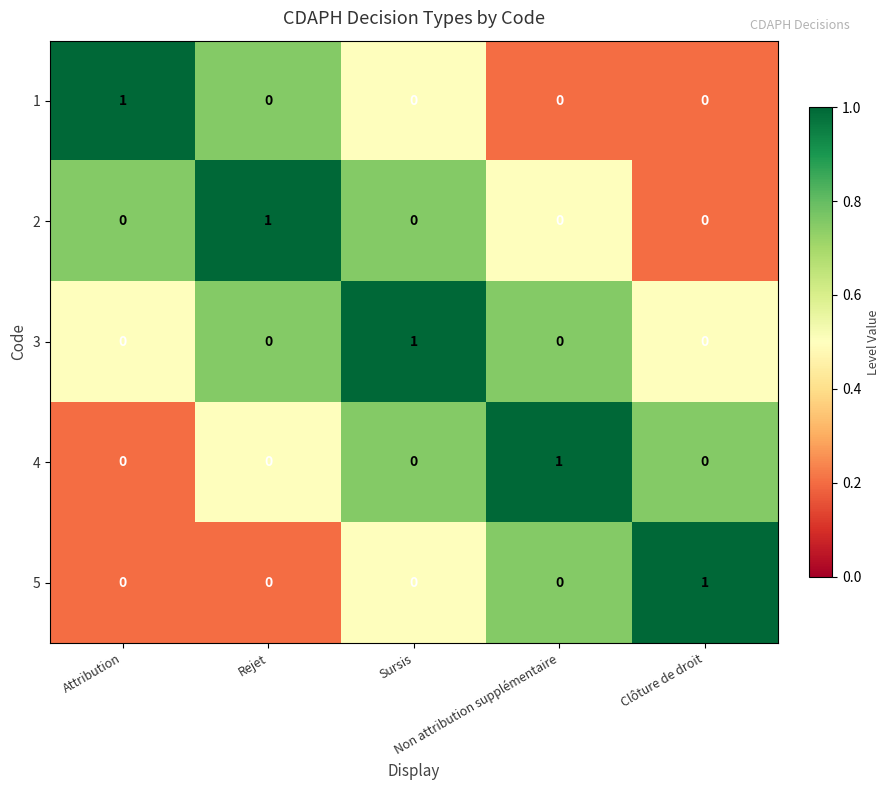

At how many categories does at least one series exceed 0?

5